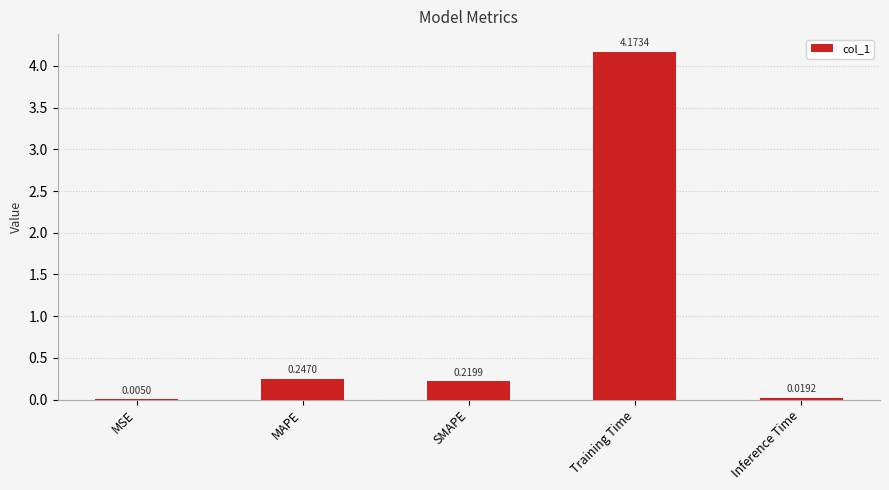

What is the change in value from Training Time to Inference Time?

-4.2